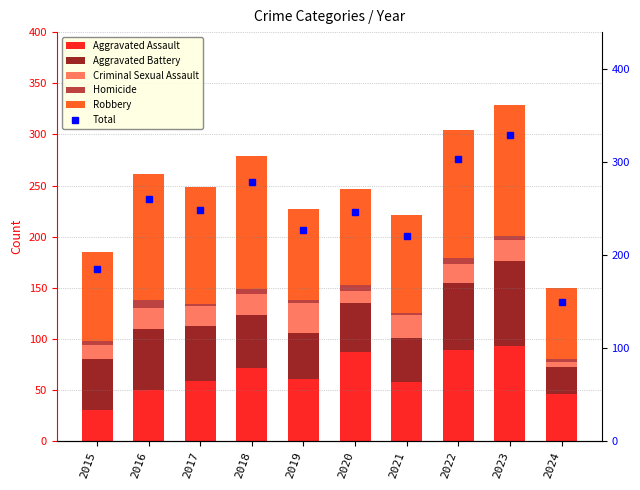

At which category is the sum across all series the highest?

2023